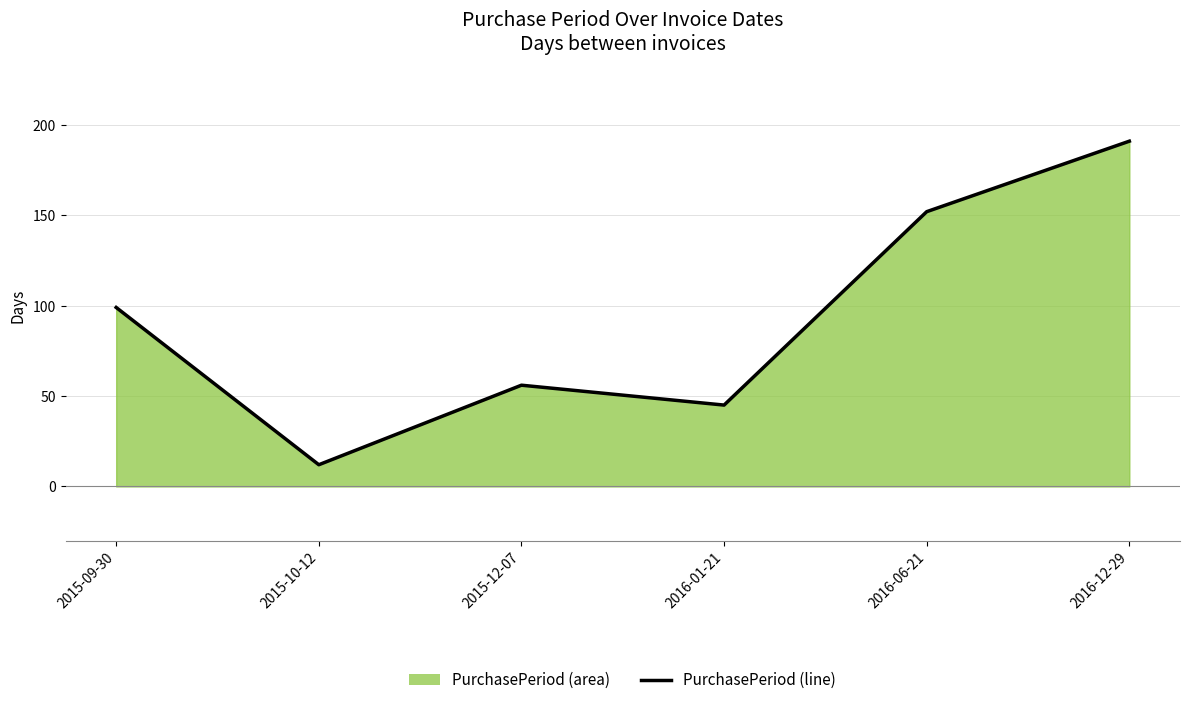

Reading left to right, list all the values displayed in this chart.

2015-09-30=99	2015-10-12=12	2015-12-07=56	2016-01-21=45	2016-06-21=152	2016-12-29=191